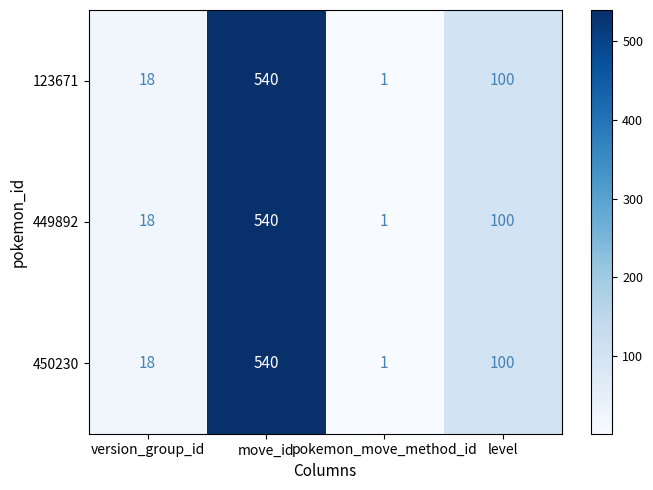

Is it true that 449892 equals 11 at version_group_id?

False